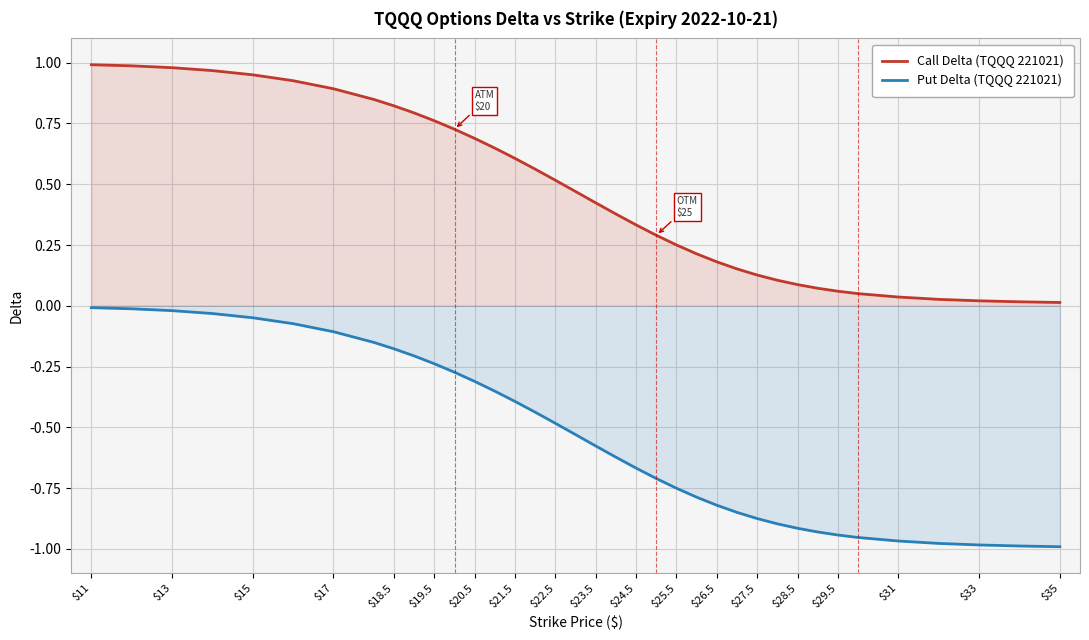

Is it true that Call Delta (TQQQ 221021) equals 1.3 at $17?

False